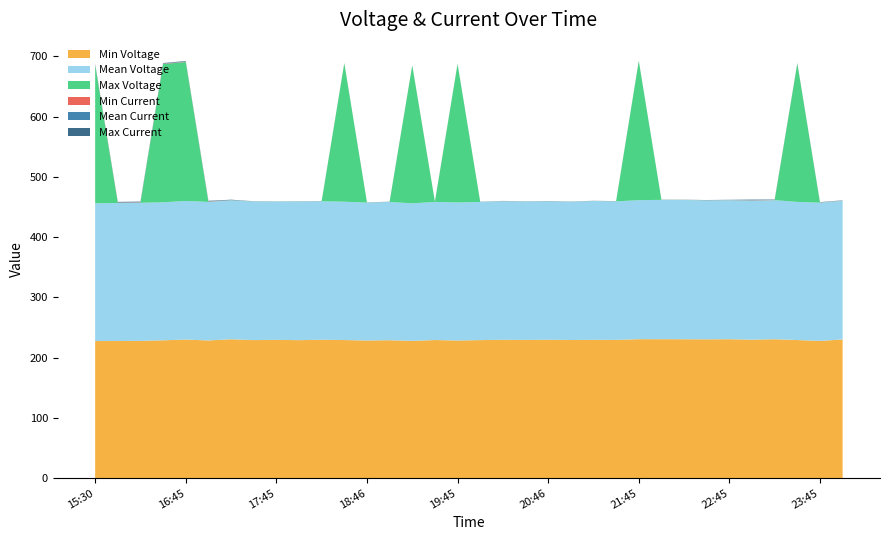

Reading right to left, list all the values displayed in this chart.

Min Voltage: 2022-06-14 00:01=230.0	2022-06-13 23:45=227.7	2022-06-13 23:30=229.1	2022-06-13 23:17=230.4	2022-06-13 23:02=229.7	2022-06-13 22:45=230.5	2022-06-13 22:30=230.3	2022-06-13 22:15=230.4	2022-06-13 22:00=230.5	2022-06-13 21:45=230.5	2022-06-13 21:32=229.4	2022-06-13 21:16=229.4	2022-06-13 21:01=229.2	2022-06-13 20:46=229.6	2022-06-13 20:30=229.3	2022-06-13 20:15=229.5	2022-06-13 20:00=229.0	2022-06-13 19:45=228.3	2022-06-13 19:31=229.1	2022-06-13 19:15=227.8	2022-06-13 19:01=228.8	2022-06-13 18:46=228.3	2022-06-13 18:30=229.1	2022-06-13 18:17=229.5	2022-06-13 18:01=228.9	2022-06-13 17:45=229.4	2022-06-13 17:32=229.0	2022-06-13 17:16=230.4	2022-06-13 17:01=228.4	2022-06-13 16:45=229.9	2022-06-13 16:15=228.7	2022-06-13 16:01=227.7	2022-06-13 15:46=227.5	2022-06-13 15:30=227.4
Mean Voltage: 2022-06-14 00:01=230.2	2022-06-13 23:45=229.5	2022-06-13 23:30=229.3	2022-06-13 23:17=230.9	2022-06-13 23:02=230.8	2022-06-13 22:45=230.7	2022-06-13 22:30=230.7	2022-06-13 22:15=231.2	2022-06-13 22:00=231.2	2022-06-13 21:45=230.7	2022-06-13 21:32=229.9	2022-06-13 21:16=230.4	2022-06-13 21:01=229.4	2022-06-13 20:46=229.9	2022-06-13 20:30=229.7	2022-06-13 20:15=230.1	2022-06-13 20:00=229.3	2022-06-13 19:45=229.1	2022-06-13 19:31=229.2	2022-06-13 19:15=228.2	2022-06-13 19:01=229.5	2022-06-13 18:46=228.8	2022-06-13 18:30=229.7	2022-06-13 18:17=229.8	2022-06-13 18:01=230.1	2022-06-13 17:45=229.5	2022-06-13 17:32=230.0	2022-06-13 17:16=230.6	2022-06-13 17:01=229.9	2022-06-13 16:45=230.1	2022-06-13 16:15=229.1	2022-06-13 16:01=229.2	2022-06-13 15:46=229.0	2022-06-13 15:30=228.8
Max Voltage: 2022-06-14 00:01=0.2	2022-06-13 23:45=0.2	2022-06-13 23:30=229.7	2022-06-13 23:17=0.2	2022-06-13 23:02=0.2	2022-06-13 22:45=0.2	2022-06-13 22:30=0.2	2022-06-13 22:15=0.2	2022-06-13 22:00=0.2	2022-06-13 21:45=231.1	2022-06-13 21:32=0.1	2022-06-13 21:16=0.2	2022-06-13 21:01=0.2	2022-06-13 20:46=0.2	2022-06-13 20:30=0.2	2022-06-13 20:15=0.1	2022-06-13 20:00=0.1	2022-06-13 19:45=229.8	2022-06-13 19:31=0.1	2022-06-13 19:15=229.0	2022-06-13 19:01=0.1	2022-06-13 18:46=0.2	2022-06-13 18:30=229.9	2022-06-13 18:17=0.2	2022-06-13 18:01=0.2	2022-06-13 17:45=0.2	2022-06-13 17:32=0.2	2022-06-13 17:16=0.2	2022-06-13 17:01=0.2	2022-06-13 16:45=230.7	2022-06-13 16:15=229.5	2022-06-13 16:01=0.2	2022-06-13 15:46=0.3	2022-06-13 15:30=229.6
Min Current: 2022-06-14 00:01=0.2	2022-06-13 23:45=0.2	2022-06-13 23:30=0.2	2022-06-13 23:17=0.3	2022-06-13 23:02=0.3	2022-06-13 22:45=0.1	2022-06-13 22:30=0.1	2022-06-13 22:15=0.1	2022-06-13 22:00=0.1	2022-06-13 21:45=0.1	2022-06-13 21:32=0.1	2022-06-13 21:16=0.1	2022-06-13 21:01=0.1	2022-06-13 20:46=0.1	2022-06-13 20:30=0.1	2022-06-13 20:15=0.1	2022-06-13 20:00=0.1	2022-06-13 19:45=0.1	2022-06-13 19:31=0.1	2022-06-13 19:15=0.1	2022-06-13 19:01=0.1	2022-06-13 18:46=0.1	2022-06-13 18:30=0.1	2022-06-13 18:17=0.1	2022-06-13 18:01=0.1	2022-06-13 17:45=0.1	2022-06-13 17:32=0.1	2022-06-13 17:16=0.1	2022-06-13 17:01=0.5	2022-06-13 16:45=0.5	2022-06-13 16:15=0.6	2022-06-13 16:01=0.5	2022-06-13 15:46=0.5	2022-06-13 15:30=0.5
Mean Current: 2022-06-14 00:01=0.2	2022-06-13 23:45=0.2	2022-06-13 23:30=0.3	2022-06-13 23:17=0.3	2022-06-13 23:02=0.6	2022-06-13 22:45=0.2	2022-06-13 22:30=0.1	2022-06-13 22:15=0.1	2022-06-13 22:00=0.1	2022-06-13 21:45=0.1	2022-06-13 21:32=0.1	2022-06-13 21:16=0.1	2022-06-13 21:01=0.1	2022-06-13 20:46=0.1	2022-06-13 20:30=0.1	2022-06-13 20:15=0.1	2022-06-13 20:00=0.1	2022-06-13 19:45=0.1	2022-06-13 19:31=0.1	2022-06-13 19:15=0.1	2022-06-13 19:01=0.1	2022-06-13 18:46=0.1	2022-06-13 18:30=0.1	2022-06-13 18:17=0.1	2022-06-13 18:01=0.1	2022-06-13 17:45=0.1	2022-06-13 17:32=0.1	2022-06-13 17:16=0.3	2022-06-13 17:01=0.5	2022-06-13 16:45=0.5	2022-06-13 16:15=0.6	2022-06-13 16:01=0.5	2022-06-13 15:46=0.6	2022-06-13 15:30=0.6
Max Current: 2022-06-14 00:01=0.2	2022-06-13 23:45=0.2	2022-06-13 23:30=0.3	2022-06-13 23:17=0.3	2022-06-13 23:02=0.6	2022-06-13 22:45=0.2	2022-06-13 22:30=0.2	2022-06-13 22:15=0.1	2022-06-13 22:00=0.1	2022-06-13 21:45=0.1	2022-06-13 21:32=0.1	2022-06-13 21:16=0.1	2022-06-13 21:01=0.1	2022-06-13 20:46=0.1	2022-06-13 20:30=0.1	2022-06-13 20:15=0.1	2022-06-13 20:00=0.1	2022-06-13 19:45=0.1	2022-06-13 19:31=0.1	2022-06-13 19:15=0.1	2022-06-13 19:01=0.1	2022-06-13 18:46=0.1	2022-06-13 18:30=0.1	2022-06-13 18:17=0.1	2022-06-13 18:01=0.1	2022-06-13 17:45=0.1	2022-06-13 17:32=0.1	2022-06-13 17:16=0.5	2022-06-13 17:01=0.6	2022-06-13 16:45=0.6	2022-06-13 16:15=0.6	2022-06-13 16:01=0.6	2022-06-13 15:46=0.6	2022-06-13 15:30=0.7